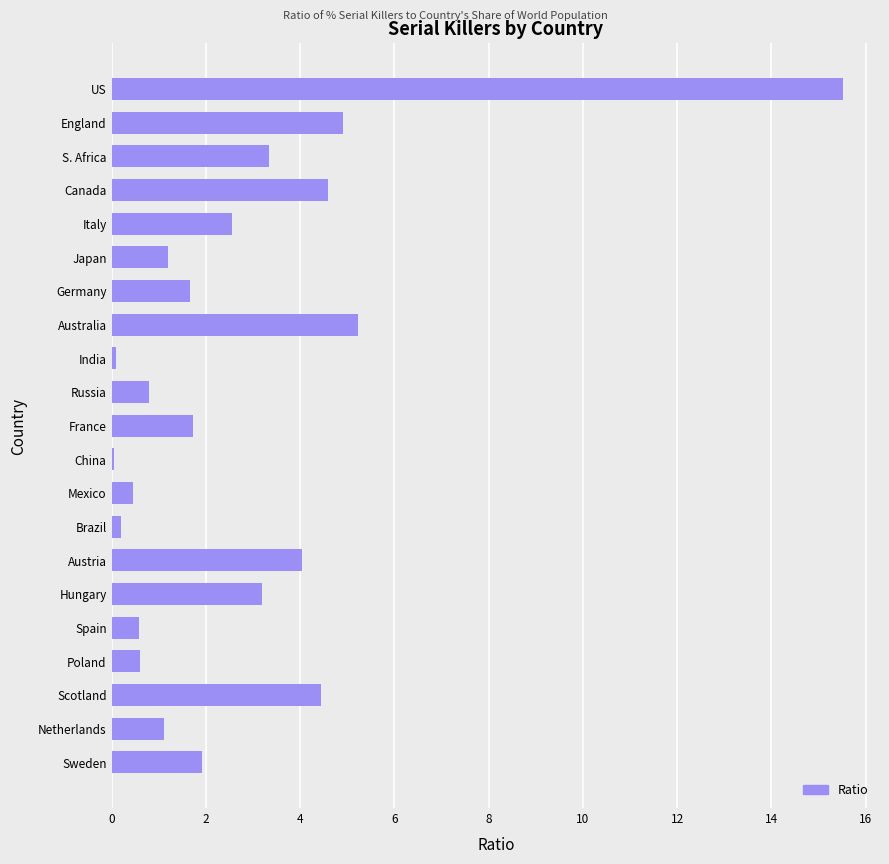

What is the label of the 17th bar from the top?

Spain